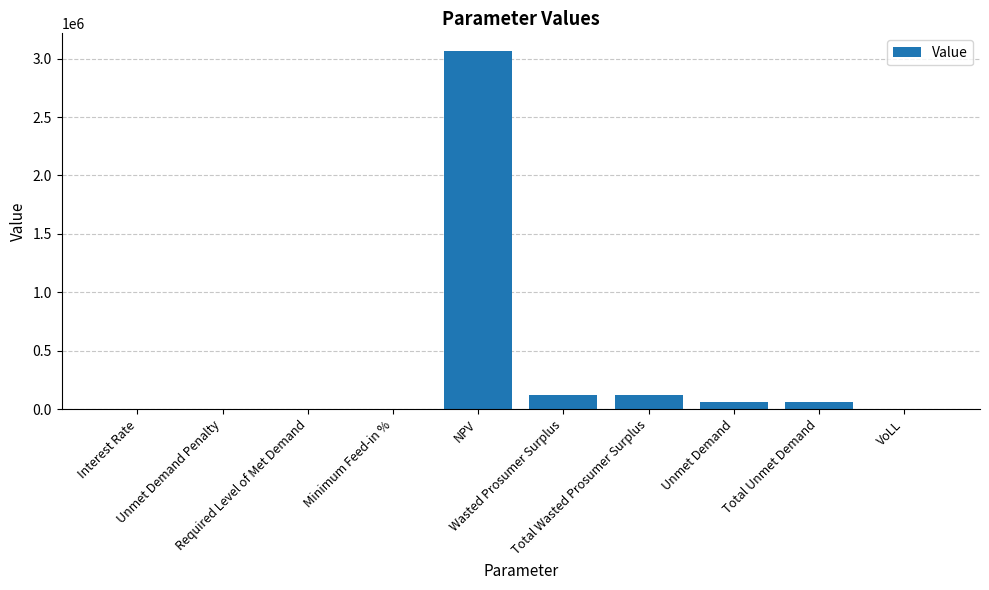

What is the maximum value shown in the chart?

3063033.7